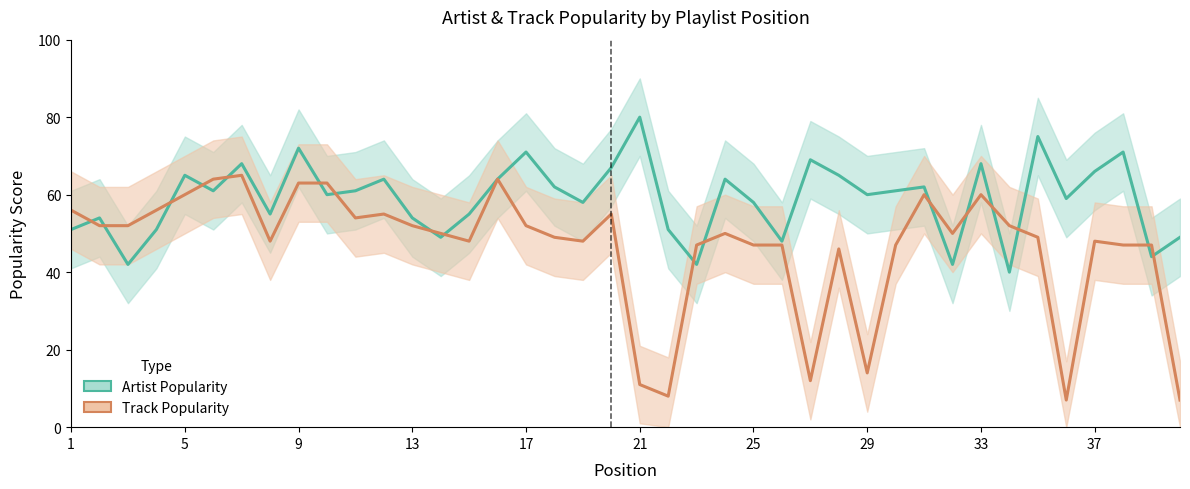

Does the chart have visible grid lines?

No